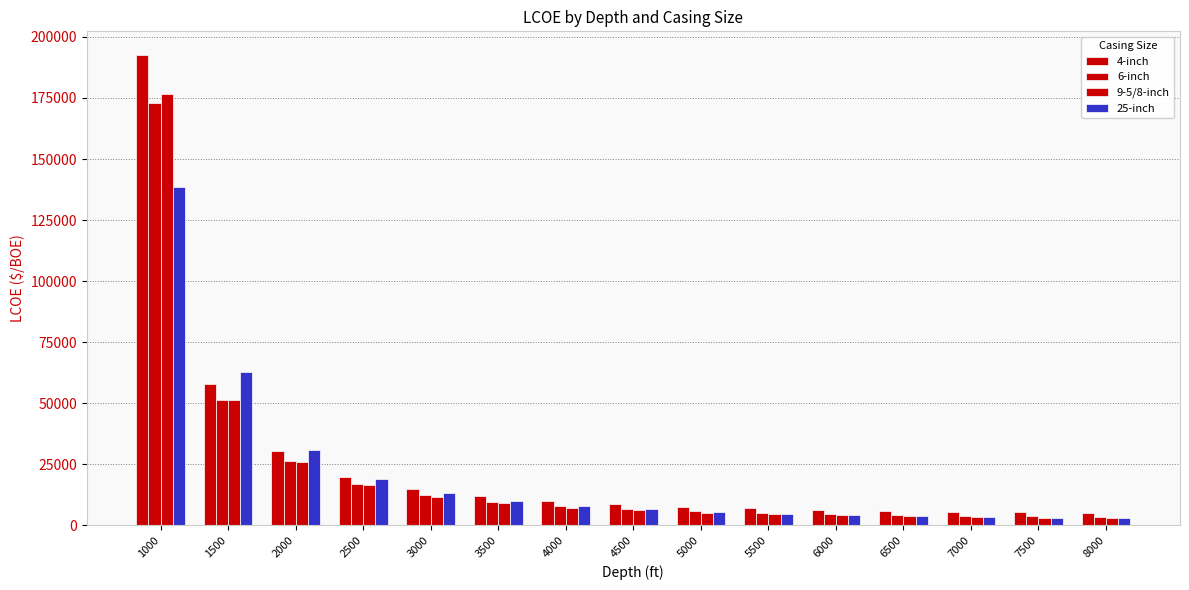

How many bars are there in each group?

4